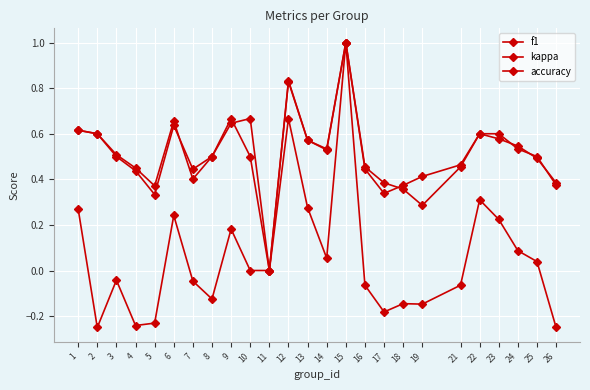

How many lines are shown in the chart?

3